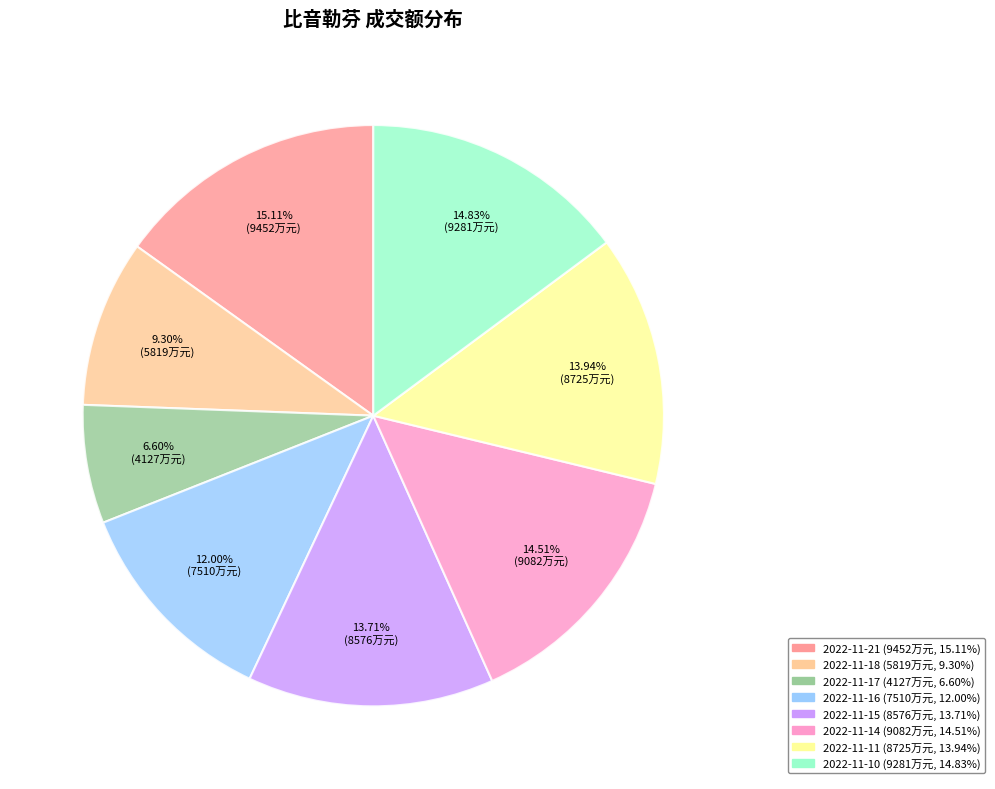

To the nearest percent, what portion does 2022-11-16 represent?

12%